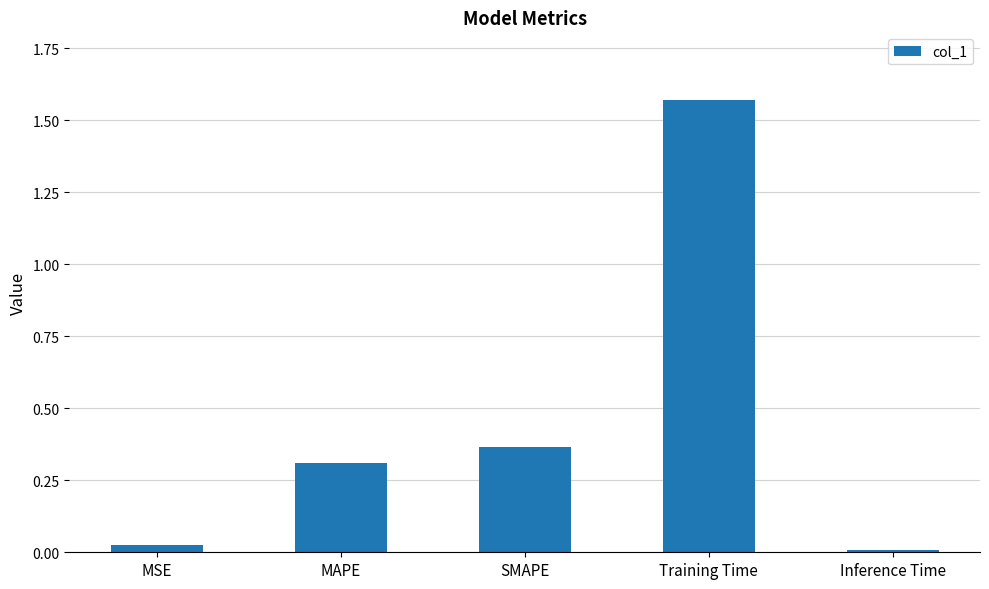

What is the label of the 3rd bar from the left?

SMAPE